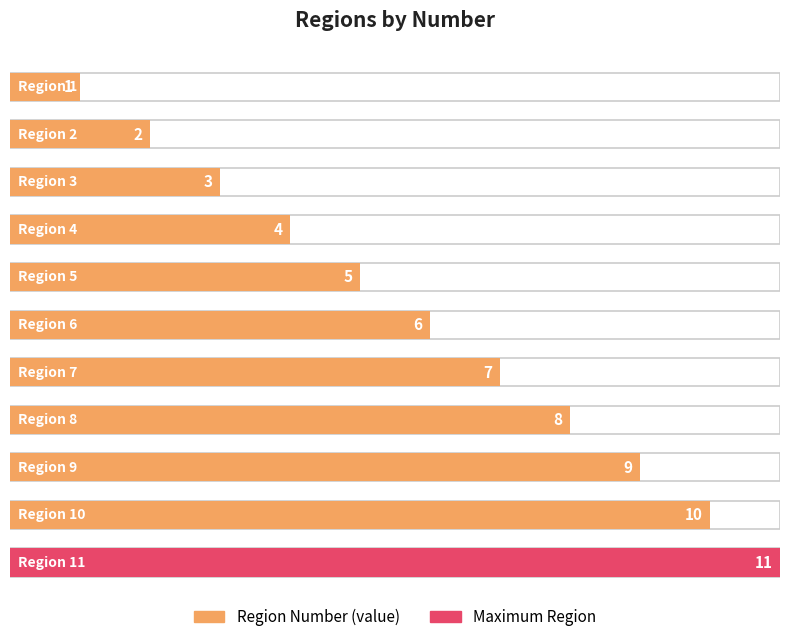

What is the greatest value displayed?

11